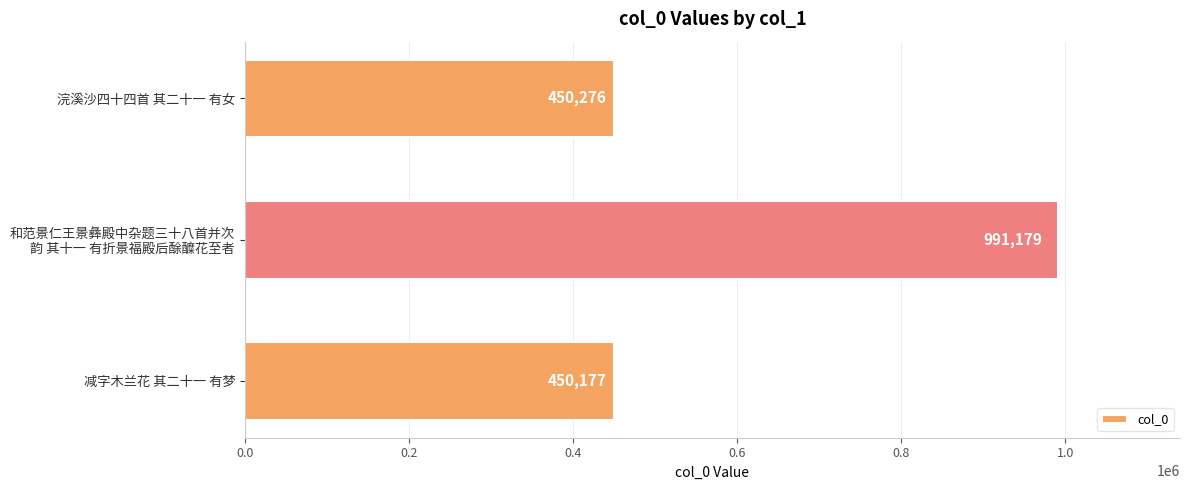

What is the average value?

630544